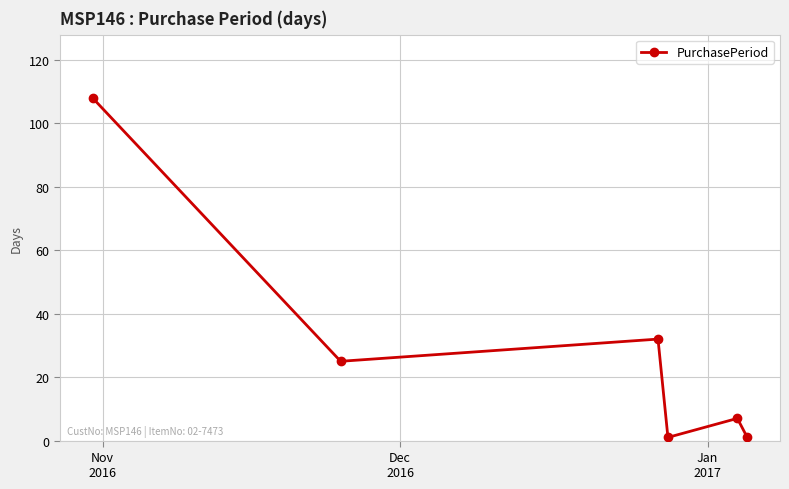

What is the value of the 5th point from the left?

7